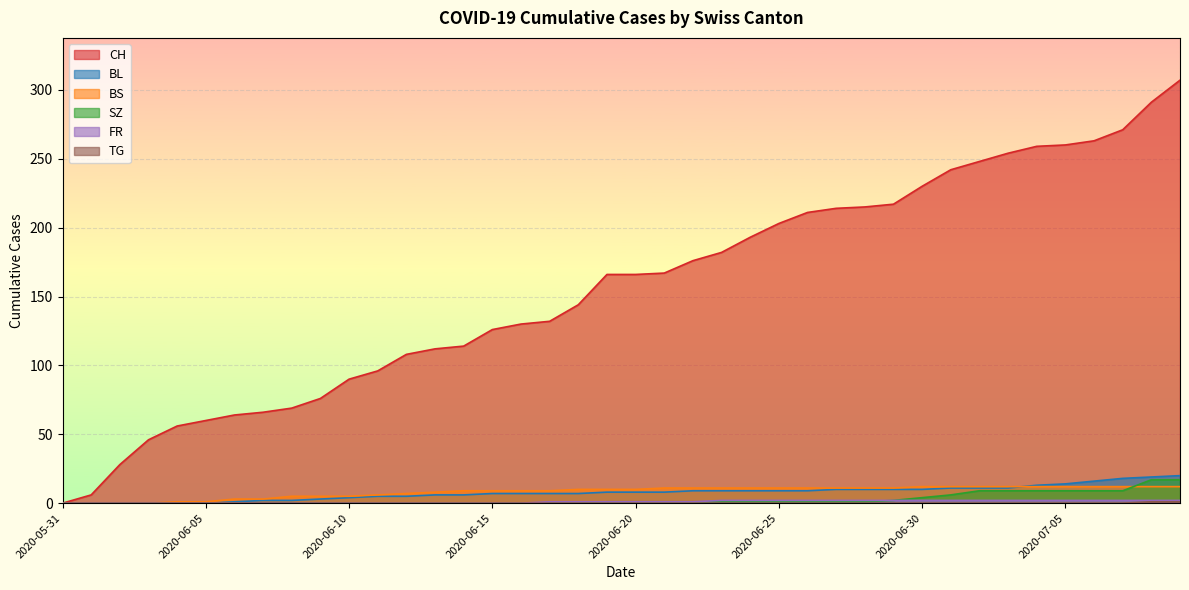

How many series are shown in this chart?

6